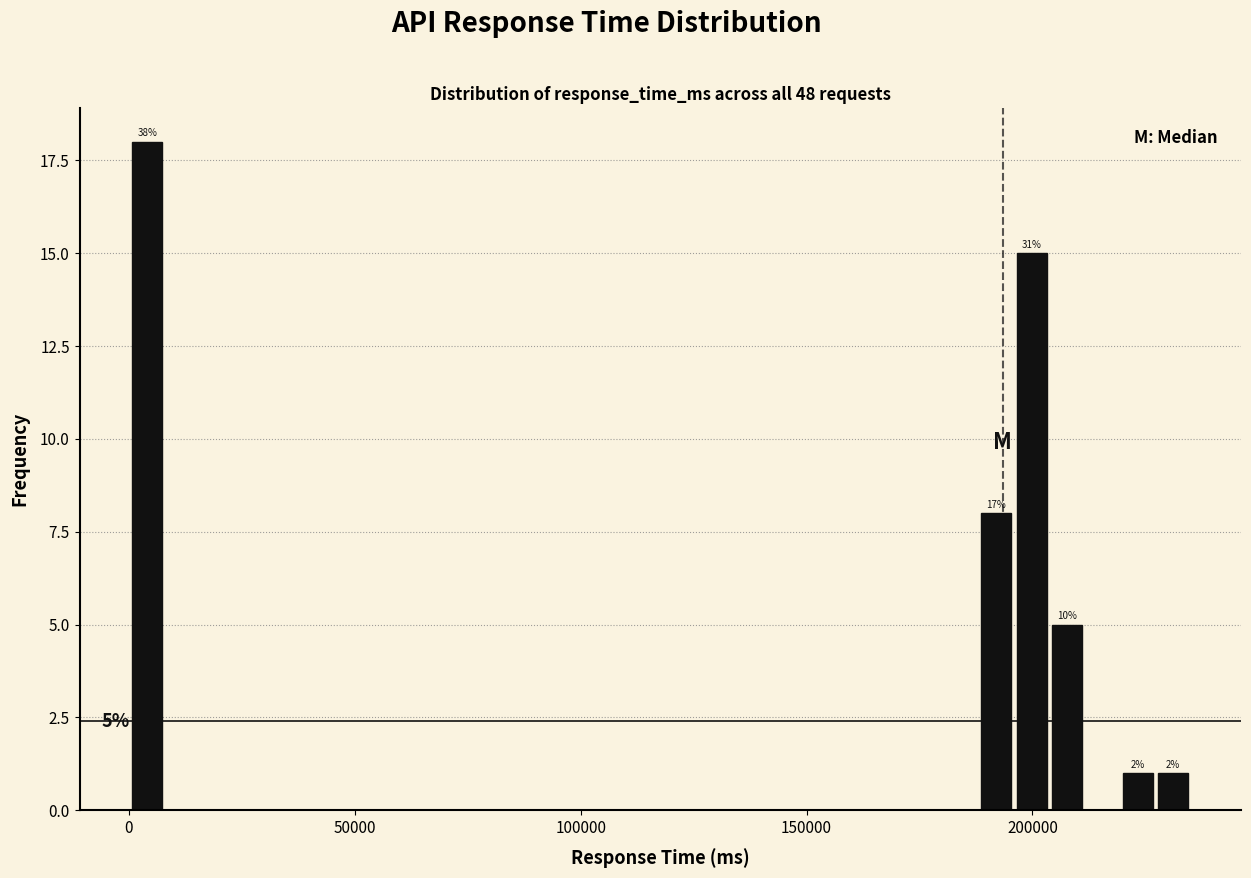

Around what value on the x-axis is the tallest bar? Give the approximate position of its centre, as read against the axis.

5000